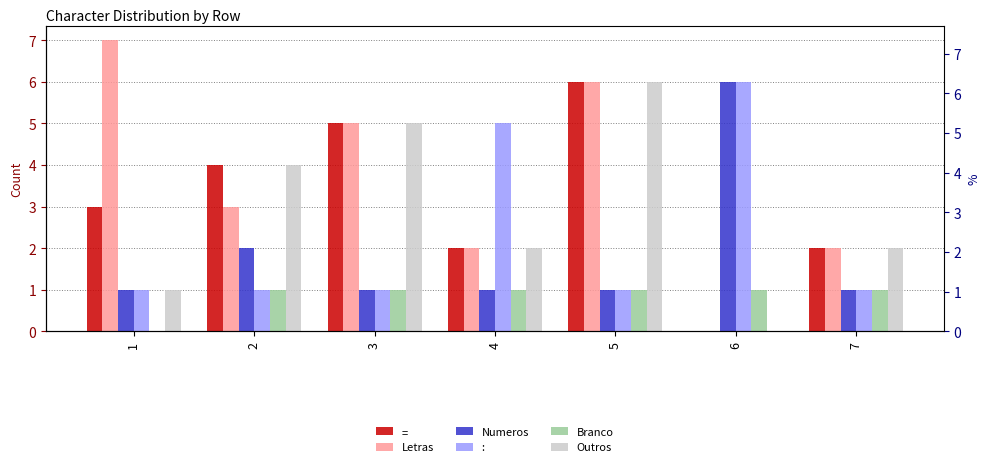

What is the average value of the Letras series?

4